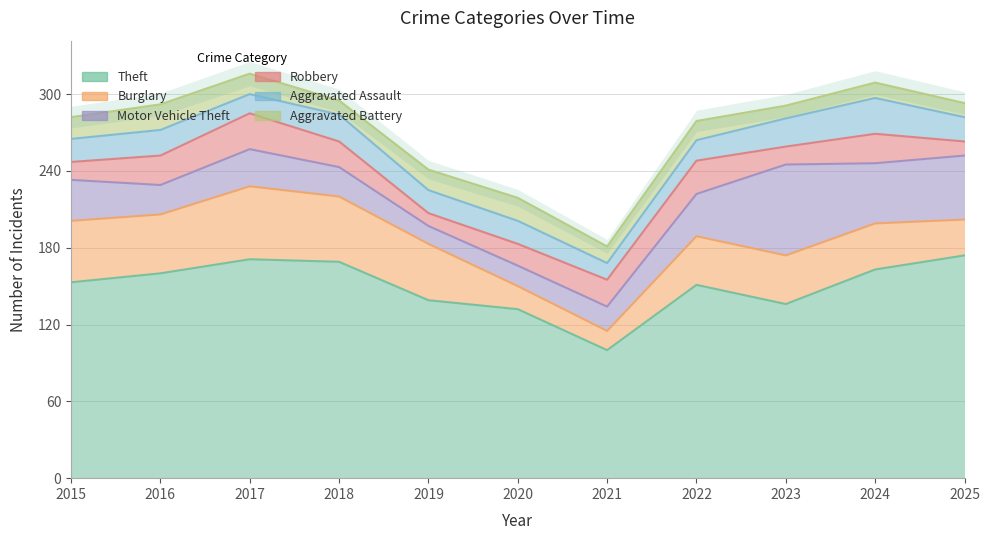

Count the number of data series in this chart.

6